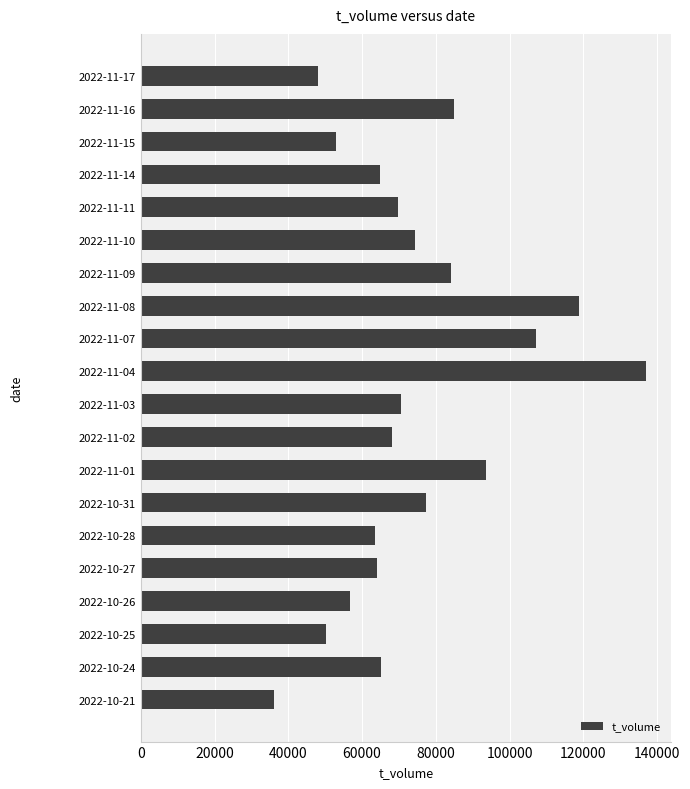

Which category has the lowest value across all series?

2022-10-21